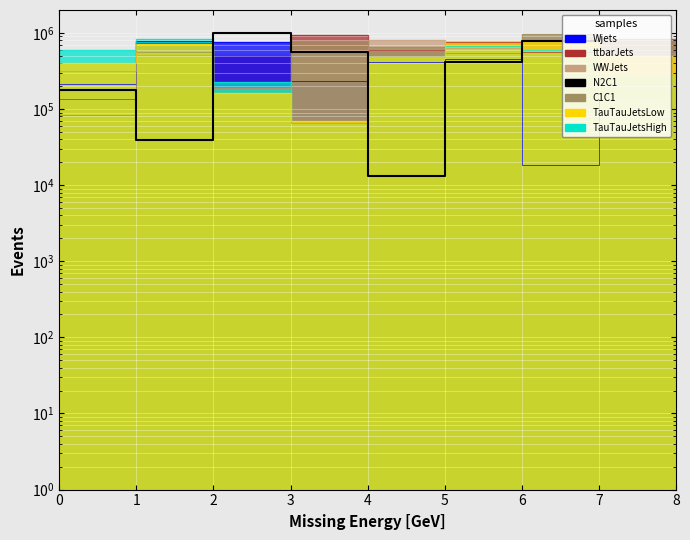

True or false: the data shows 9013 at 4.

False